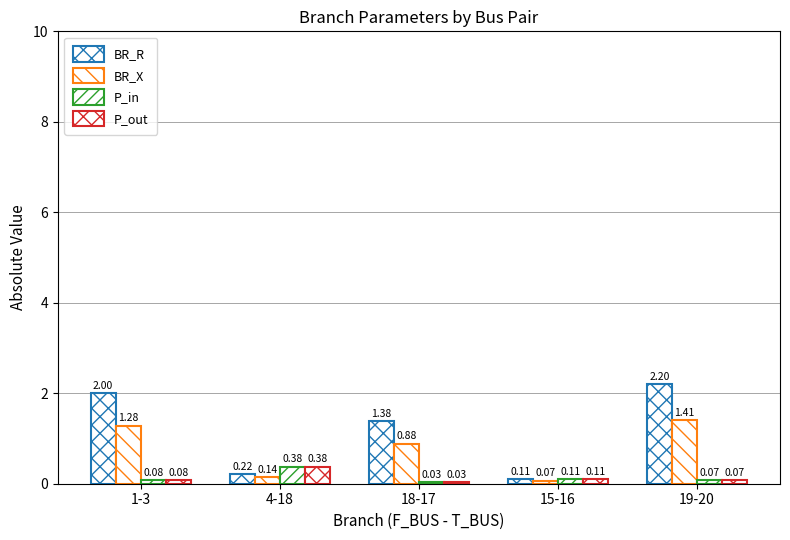

What is the minimum value for BR_R?

0.1